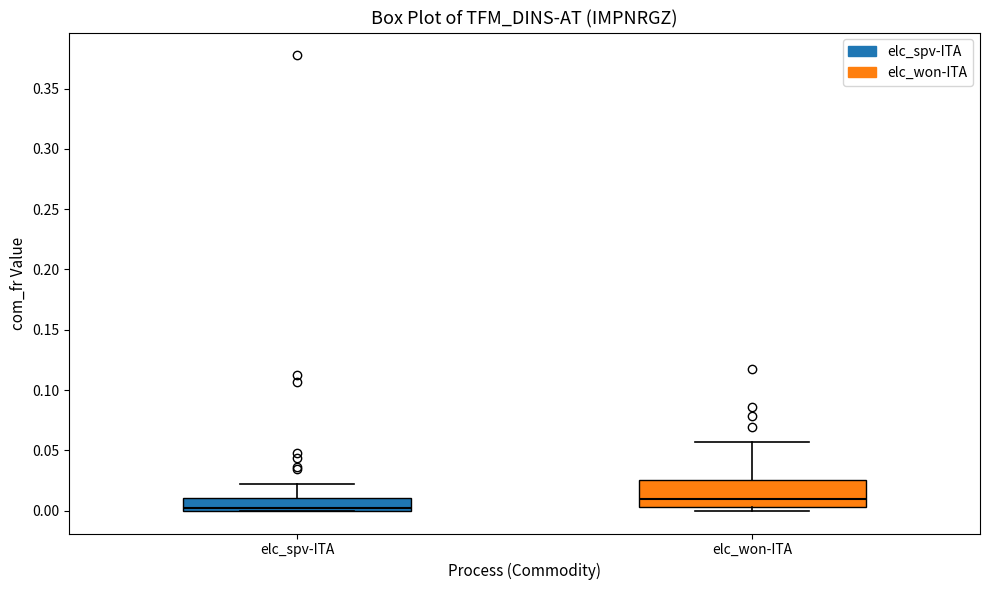

Which box is the tallest, from its lower edge to its upper edge?

elc_won-ITA